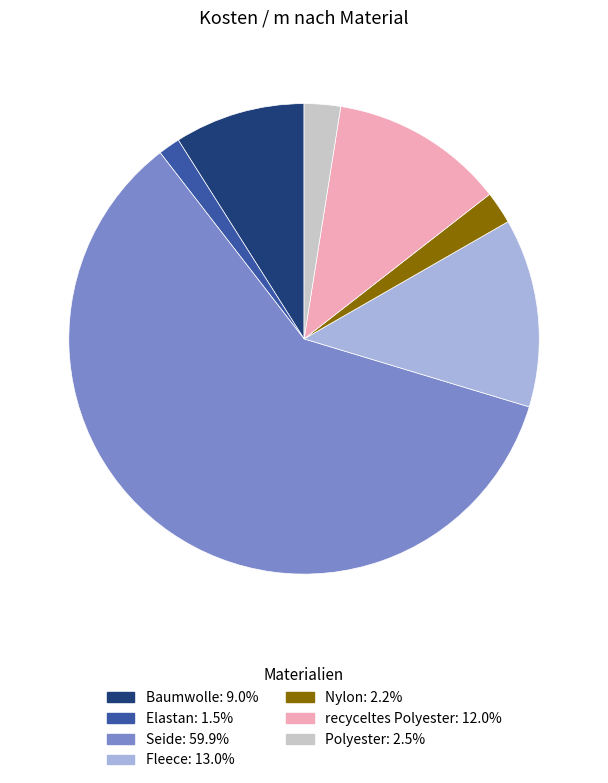

Which has a higher value, Baumwolle or recyceltes Polyester?

recyceltes Polyester